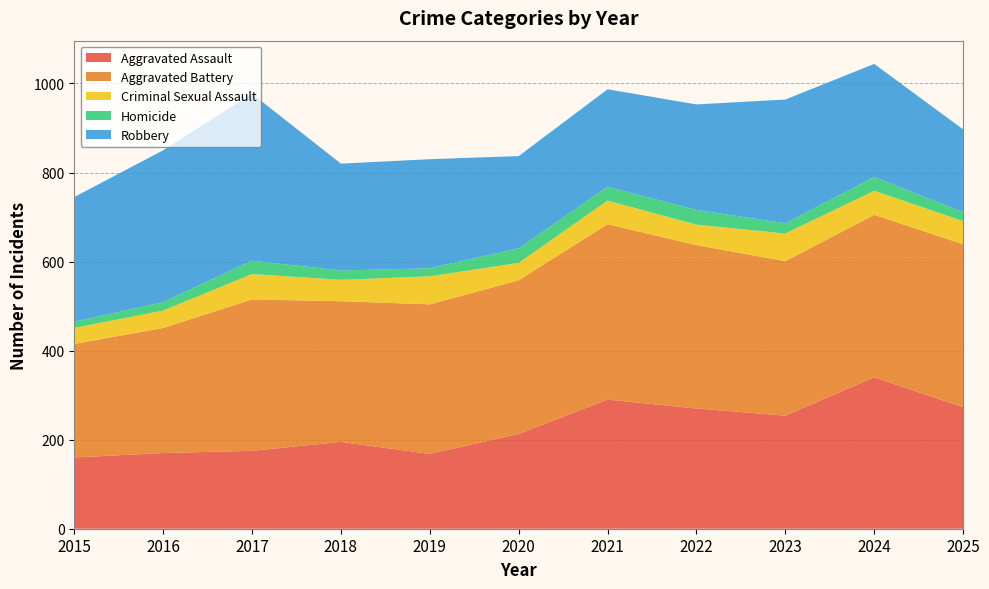

Reading left to right, extract all data points from this chart.

Aggravated Assault: 2015=160	2016=170	2017=175	2018=195	2019=168	2020=213	2021=290	2022=270	2023=254	2024=340	2025=273
Aggravated Battery: 2015=255	2016=281	2017=340	2018=316	2019=336	2020=345	2021=394	2022=367	2023=347	2024=365	2025=366
Criminal Sexual Assault: 2015=36	2016=39	2017=57	2018=48	2019=63	2020=39	2021=53	2022=46	2023=62	2024=54	2025=52
Homicide: 2015=14	2016=19	2017=30	2018=21	2019=18	2020=33	2021=31	2022=33	2023=23	2024=31	2025=20
Robbery: 2015=280	2016=341	2017=375	2018=240	2019=245	2020=207	2021=219	2022=237	2023=278	2024=254	2025=186